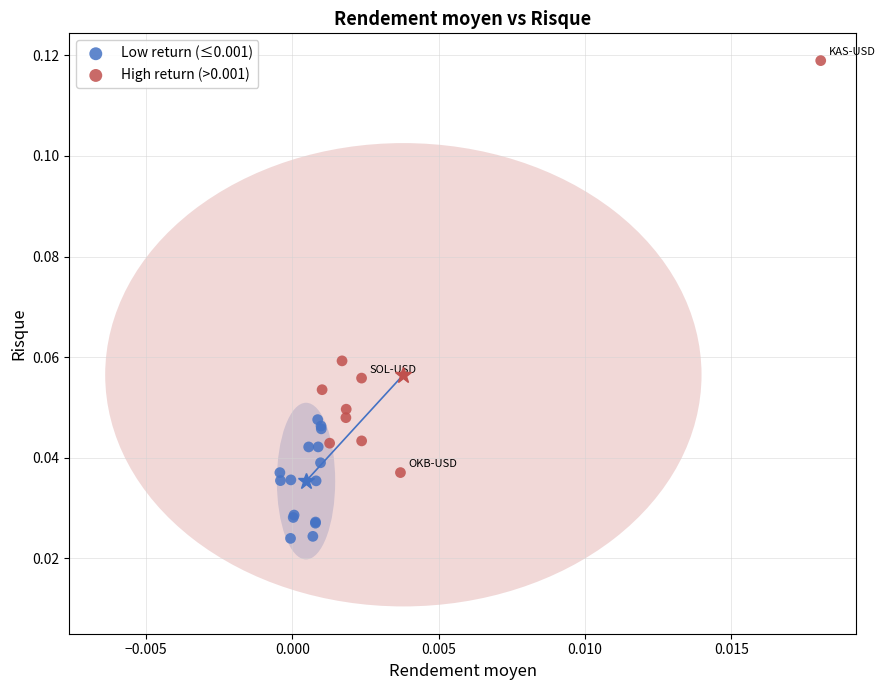

Which series contains the highest Y value?

High return (>0.001)